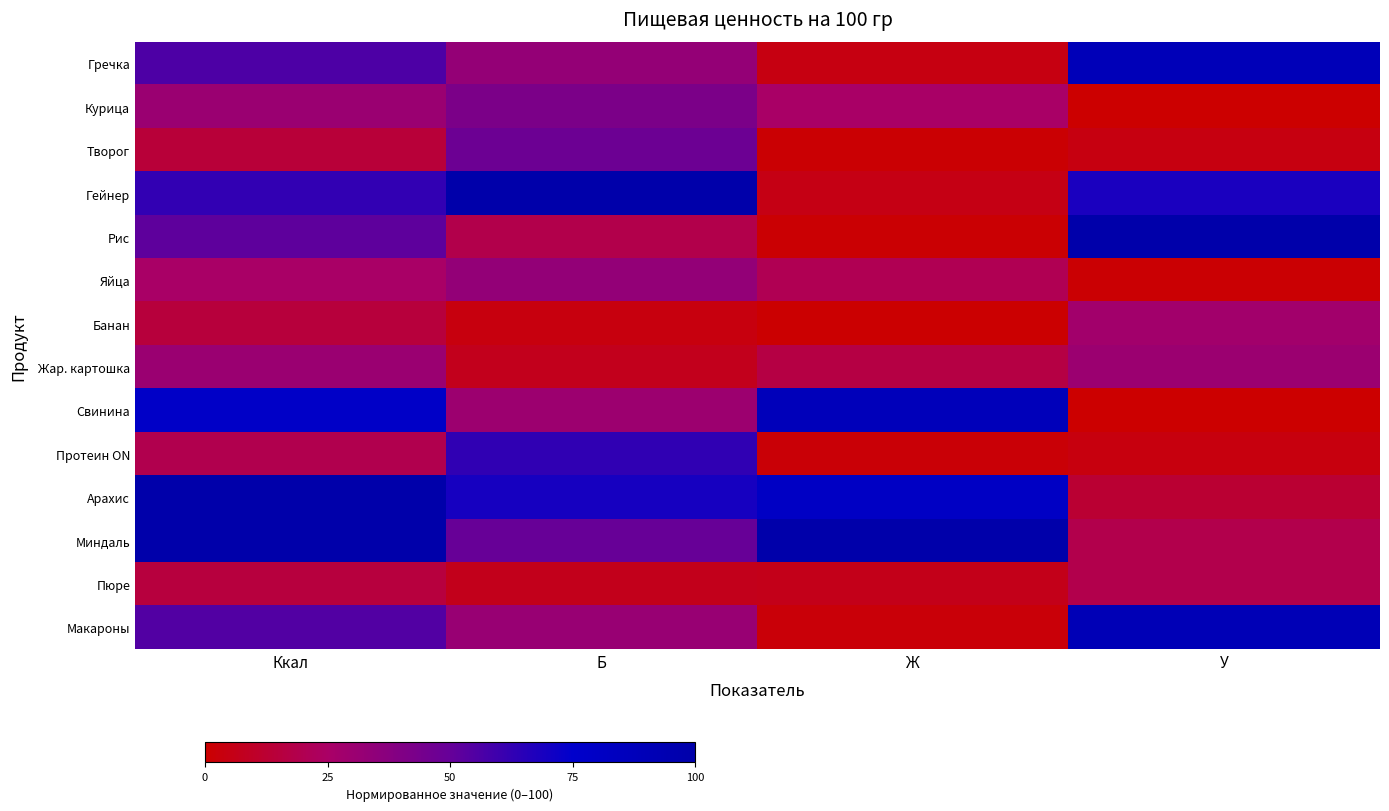

Reading left to right, transcribe all the data shown in this chart.

Гречка: Ккал=56.2	Б=33.2	Ж=4.7	У=89.4
Курица: Ккал=30.5	Б=42.1	Ж=25.0	У=0.0
Творог: Ккал=14.4	Б=47.4	Ж=0.9	У=4.3
Гейнер: Ккал=62.8	Б=100.0	Ж=5.4	У=68.6
Рис: Ккал=51.8	Б=18.4	Ж=1.1	У=100.0
Яйца: Ккал=25.2	Б=33.4	Ж=20.6	У=0.9
Банан: Ккал=14.9	Б=3.7	Ж=0.7	У=27.9
Жар. картошка: Ккал=30.8	Б=7.4	Ж=17.0	У=30.3
Свинина: Ккал=78.5	Б=30.0	Ж=88.2	У=0.0
Протеин ON: Ккал=19.3	Б=63.2	Ж=1.8	У=3.9
Арахис: Ккал=99.8	Б=69.2	Ж=80.9	У=12.8
Миндаль: Ккал=100.0	Б=49.5	Ж=100.0	У=18.9
Пюре: Ккал=15.6	Б=6.8	Ж=6.3	У=18.8
Макароны: Ккал=54.9	Б=31.6	Ж=2.3	У=90.6